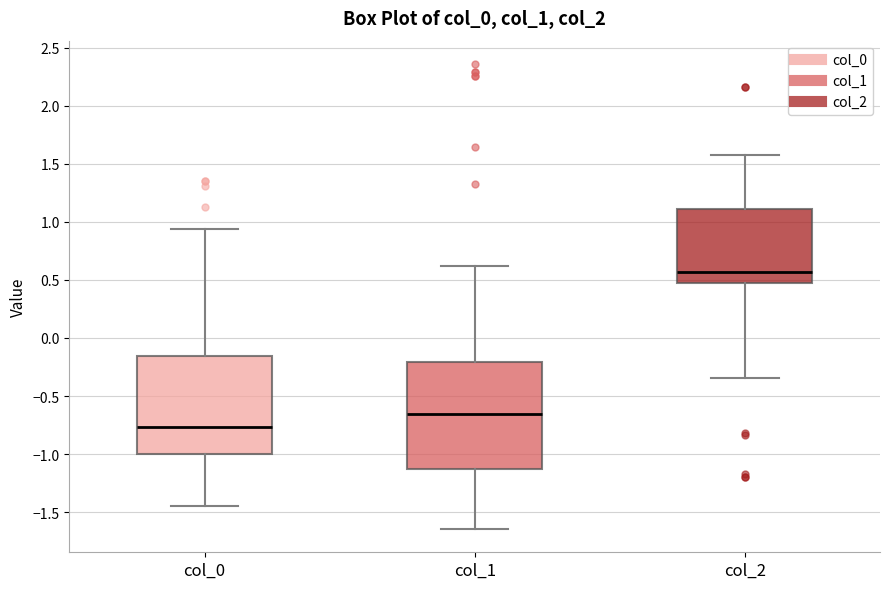

Which box is the tallest, from its lower edge to its upper edge?

col_1